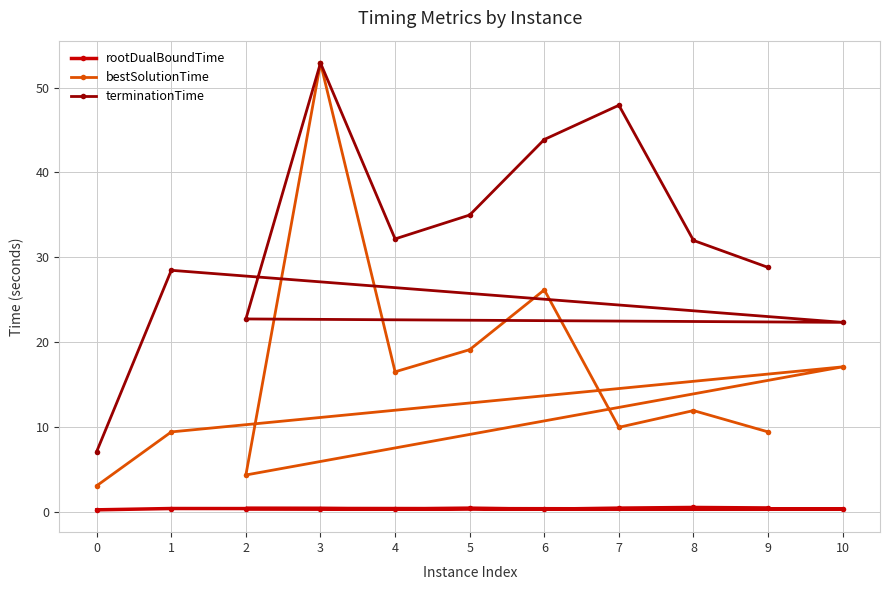

Reading left to right, transcribe all the data shown in this chart.

rootDualBoundTime: 0=0.2	1=0.4	10=0.3	2=0.4	3=0.4	4=0.3	5=0.4	6=0.3	7=0.4	8=0.5	9=0.5
bestSolutionTime: 0=3.1	1=9.4	10=17.1	2=4.3	3=52.9	4=16.5	5=19.1	6=26.2	7=10.0	8=11.9	9=9.4
terminationTime: 0=7.1	1=28.5	10=22.3	2=22.7	3=52.9	4=32.2	5=35.0	6=43.9	7=47.9	8=32.0	9=28.8